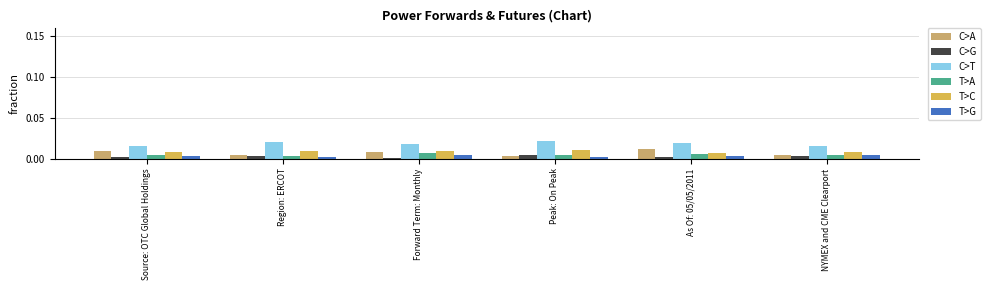

How many T>C values are between 0 and 1?

6